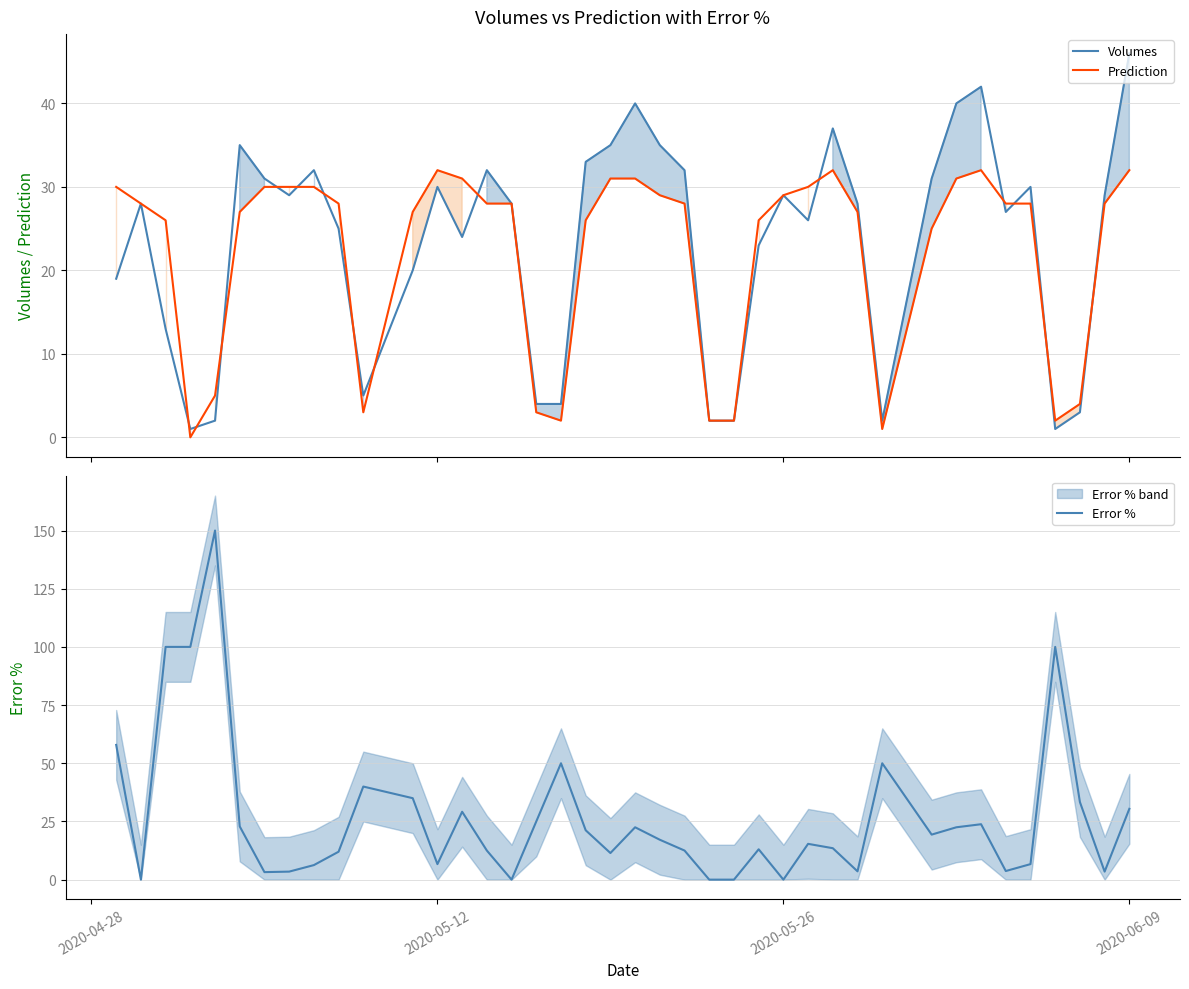

How many interior local peaks does the Volumes series have?

10